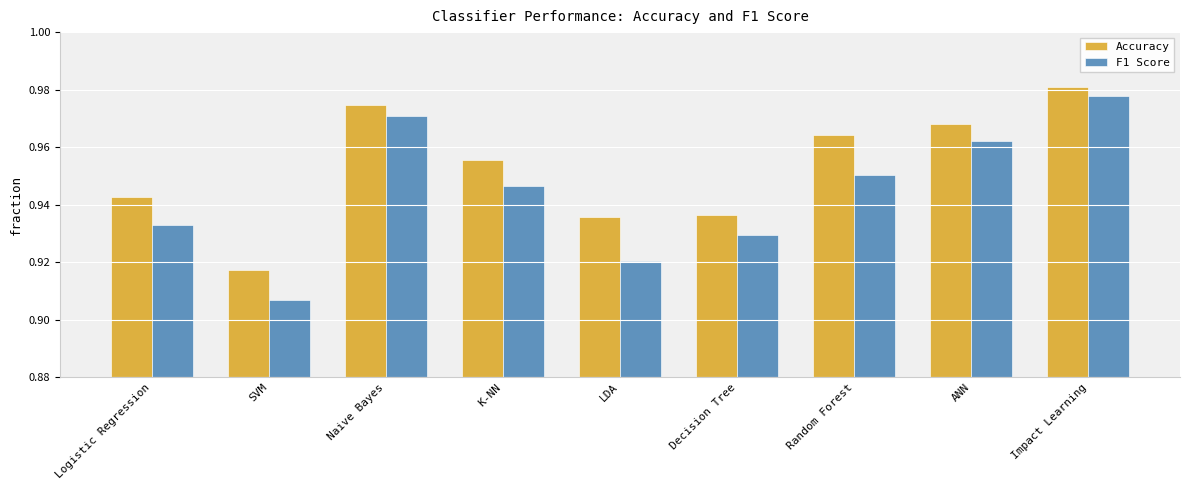

The value of Accuracy at Impact Learning is 0.6. True or false?

False